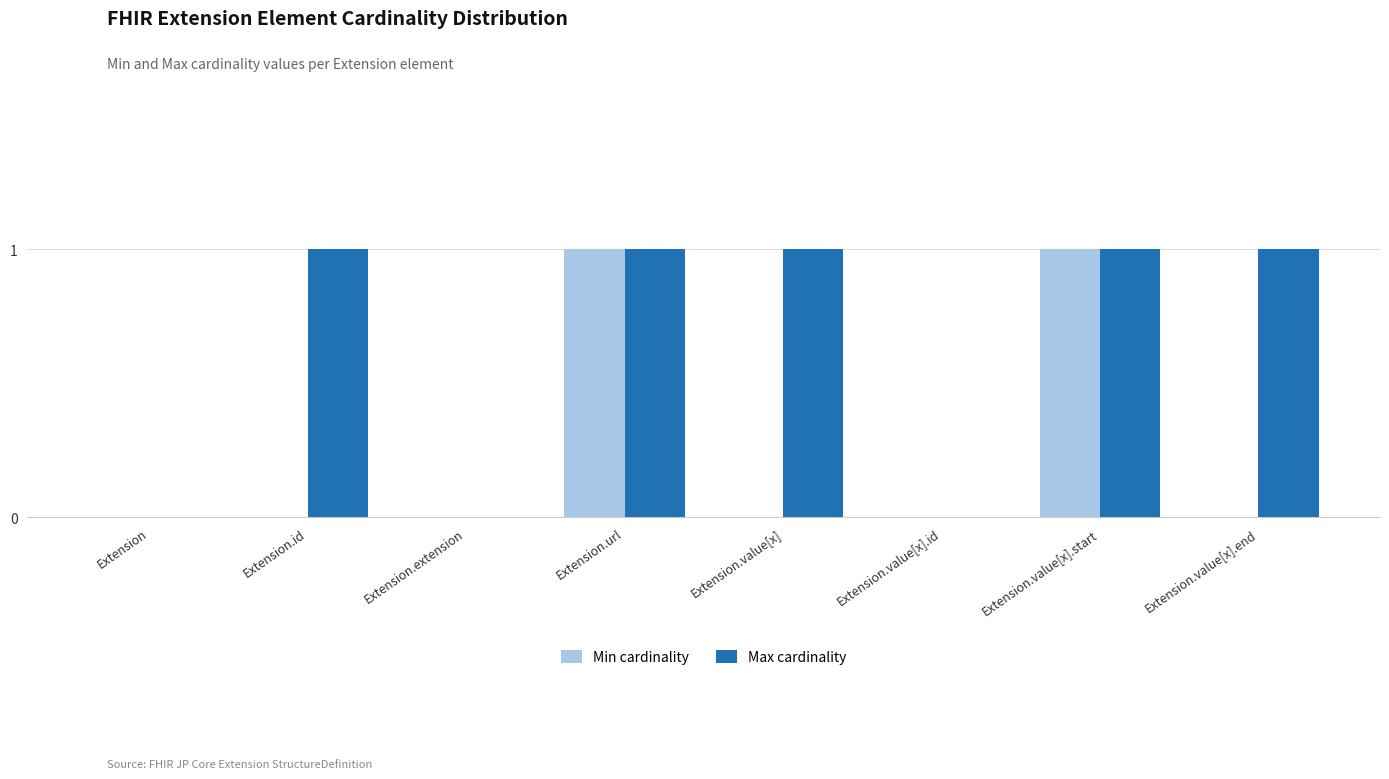

What is the total value across all series at Extension.url?

2